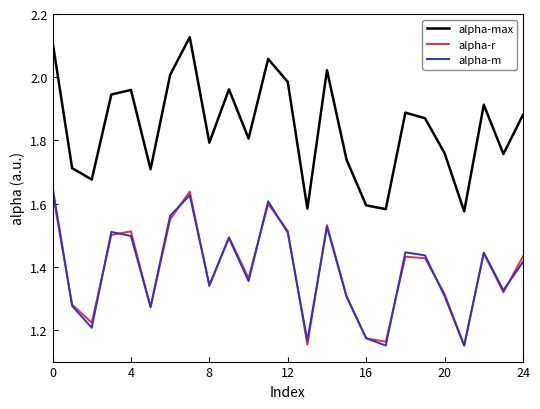

True or false: alpha-max and alpha-m intersect in this chart.

False